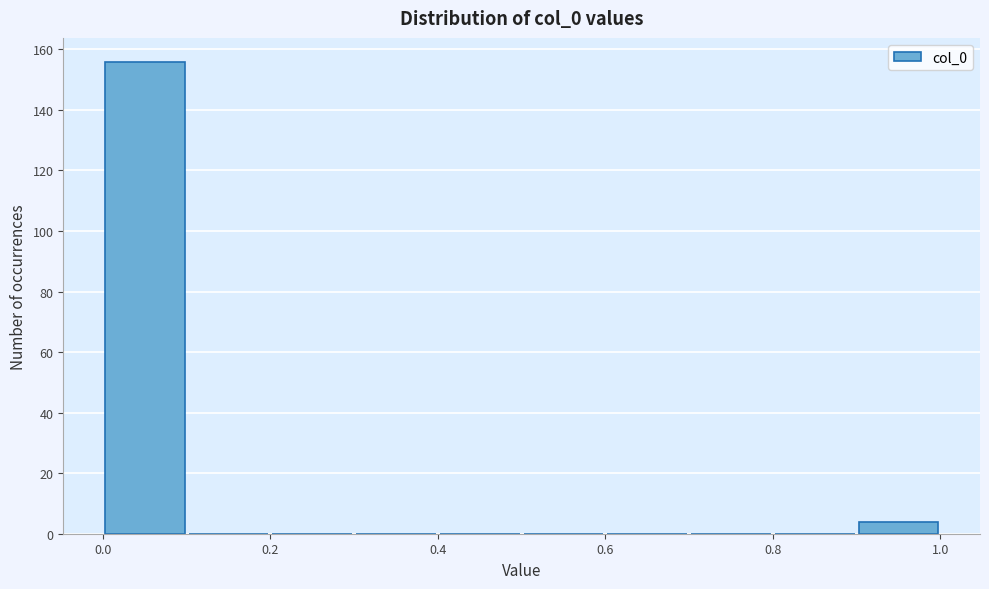

Reading left to right, transcribe this chart: for each bar, give the range it covers on the x-axis and its height. The values are not printed on the chart, so give them approximately, as read against the axis.

0.0 to 0.1: 156
0.1 to 0.2: 0
0.2 to 0.3: 0
0.3 to 0.4: 0
0.4 to 0.5: 0
0.5 to 0.6: 0
0.6 to 0.7: 0
0.7 to 0.8: 0
0.8 to 0.9: 0
0.9 to 1.0: 4